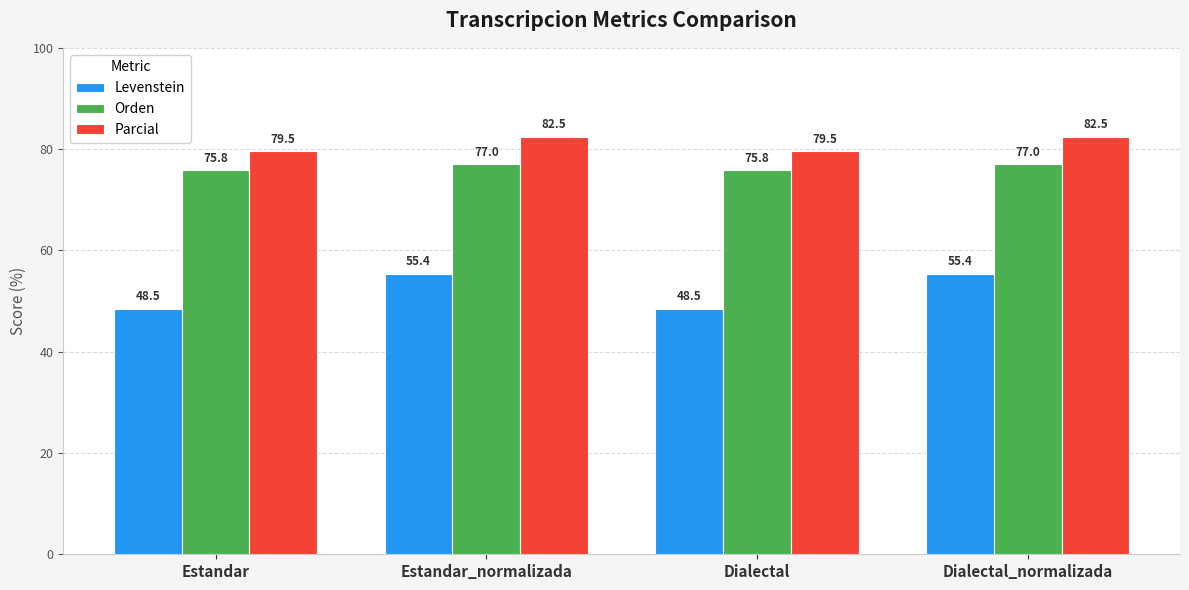

List the series in order of their overall mean, highest first.

Parcial, Orden, Levenstein